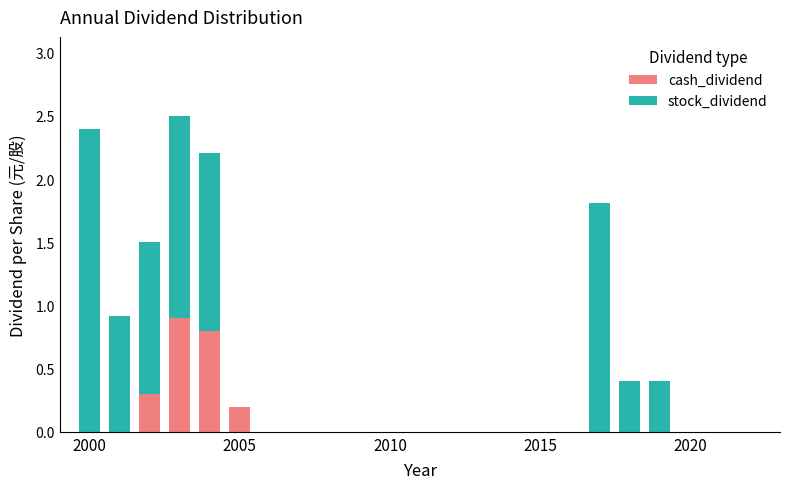

What is the maximum value for cash_dividend?

0.9